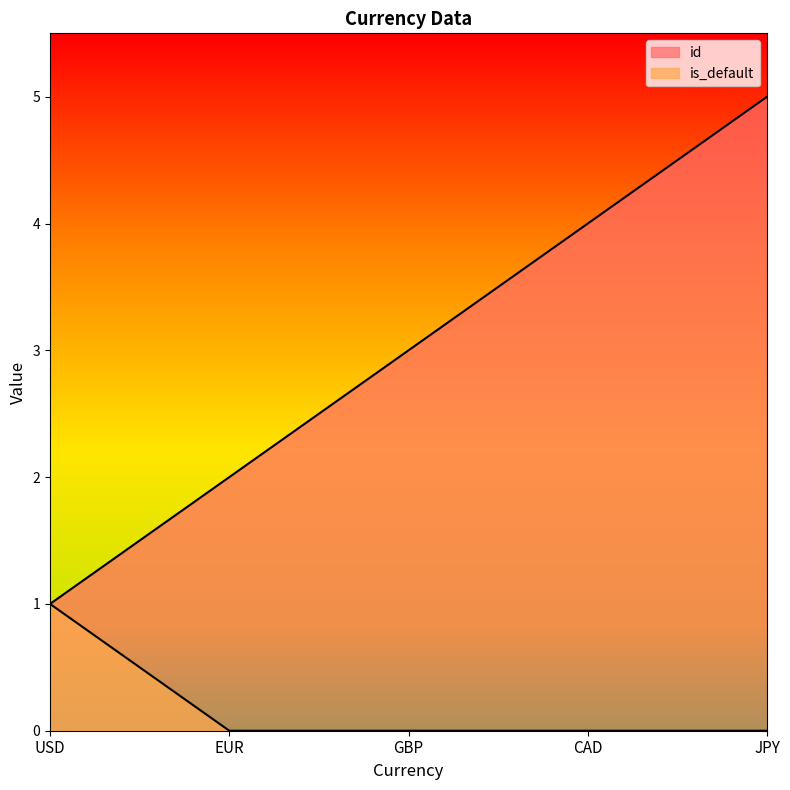

Count the id values in the range 2 to 4.

3